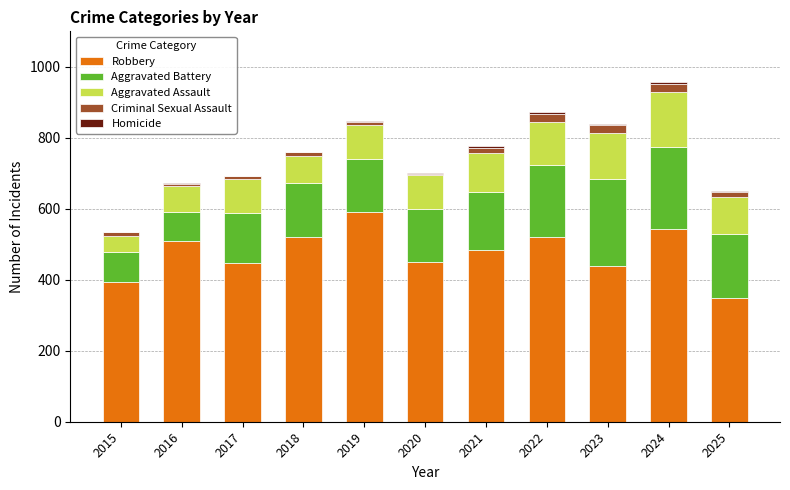

Read the Robbery value at 2024, to the nearest 50.

550